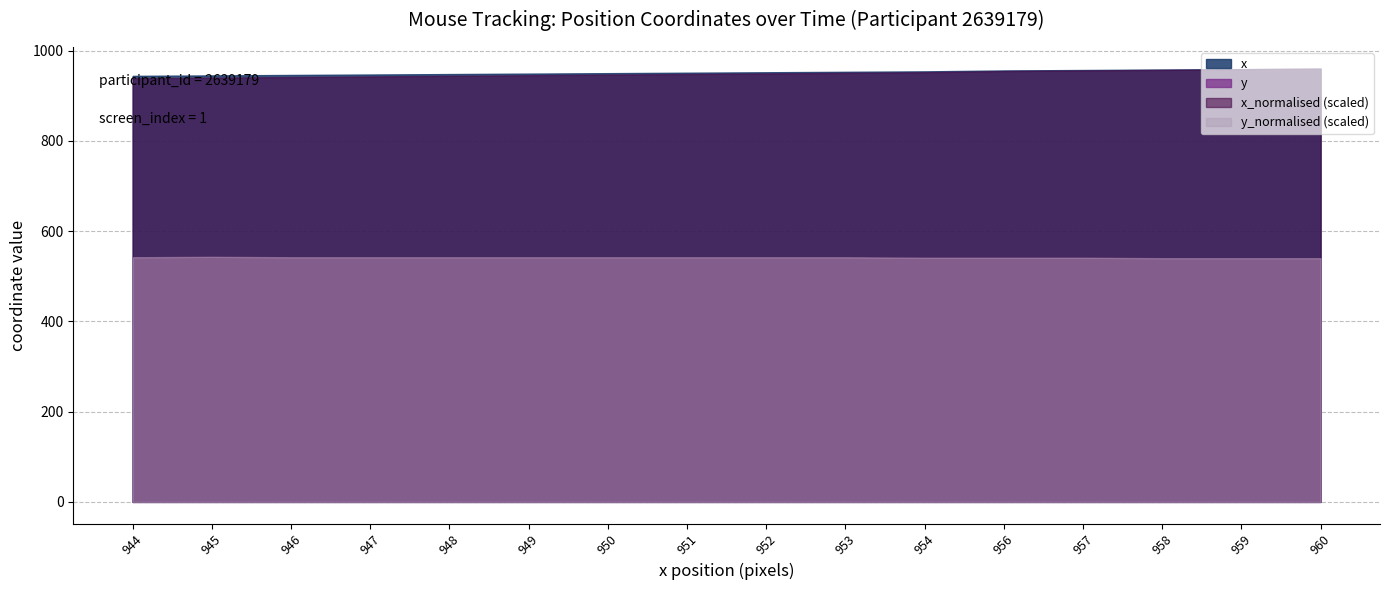

At which category is the sum across all series the highest?

960